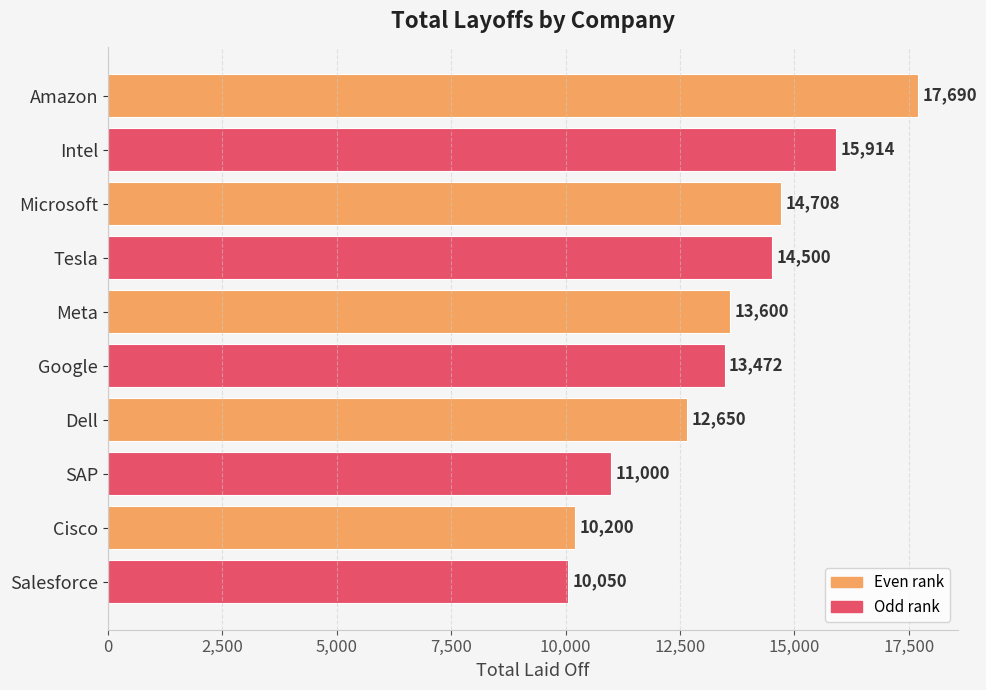

List the labels in order of value, smallest first.

Salesforce, Cisco, SAP, Dell, Google, Meta, Tesla, Microsoft, Intel, Amazon